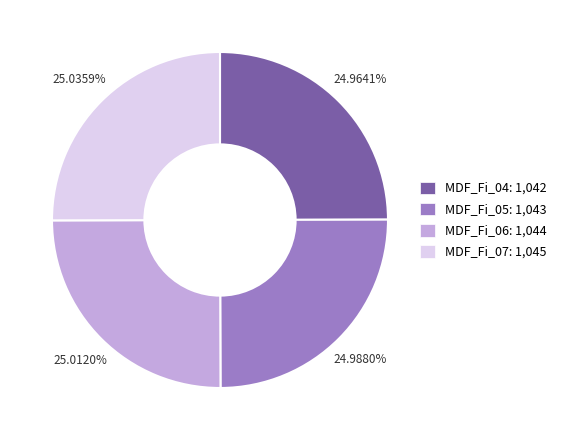

What is the ratio of the value at MDF_Fi_04: 1,042 to the value at MDF_Fi_06: 1,044?

1.0